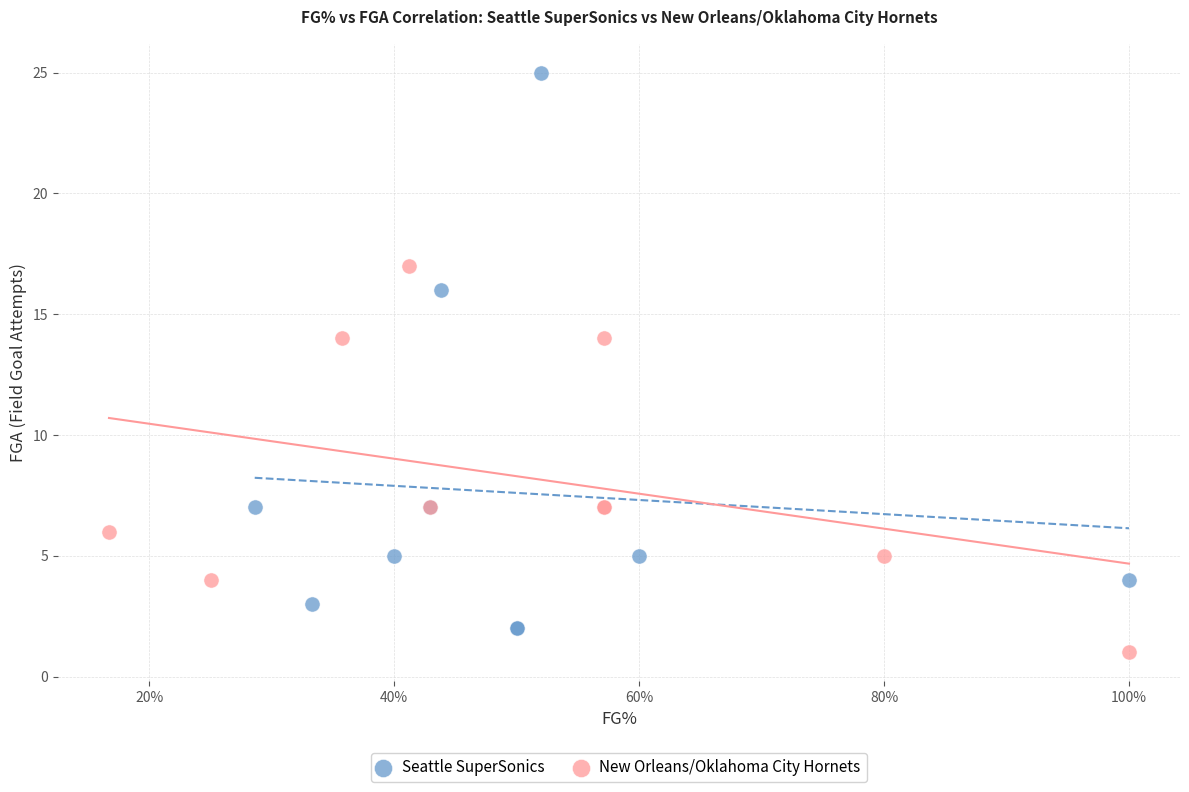

Which series has the widest spread of Y values?

Seattle SuperSonics